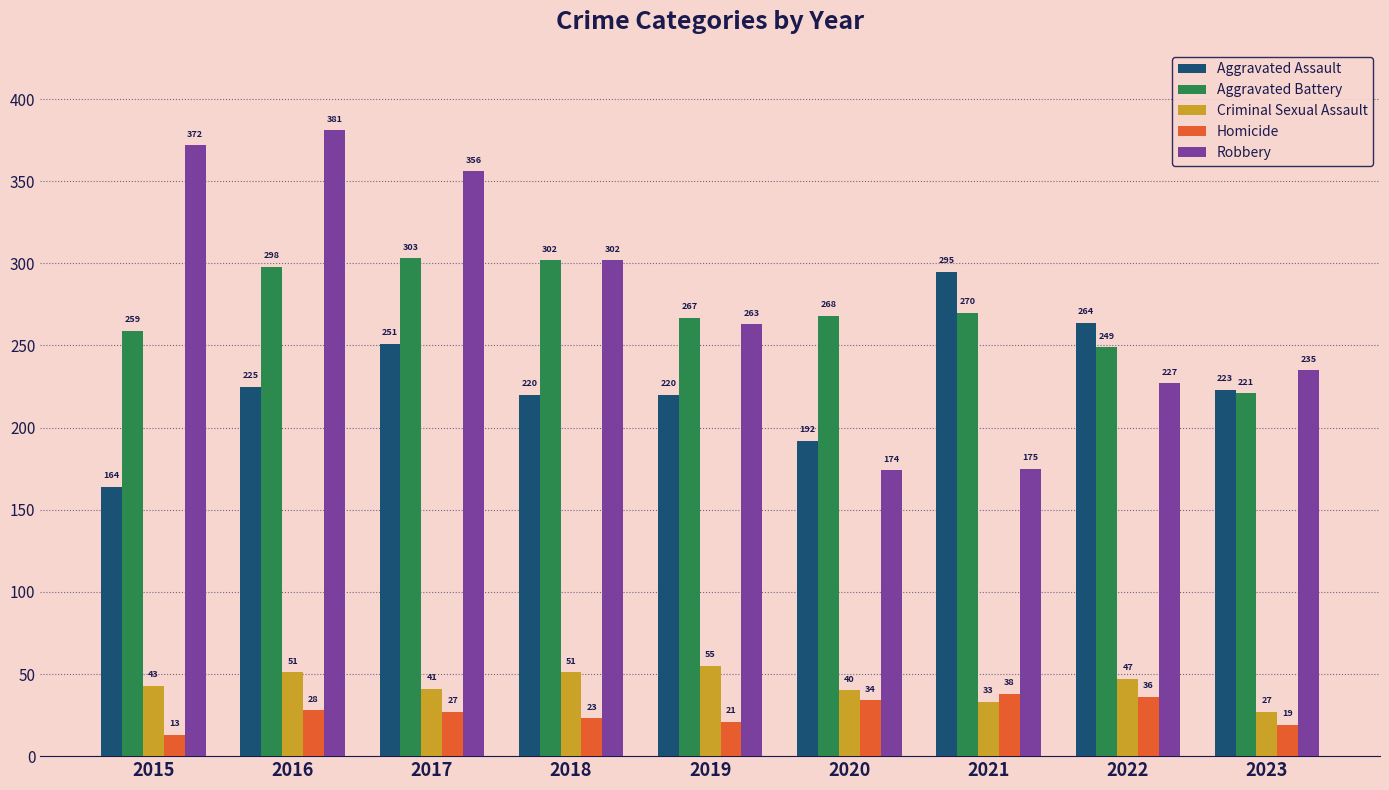

The value of Aggravated Battery at 2018 is 512. True or false?

False